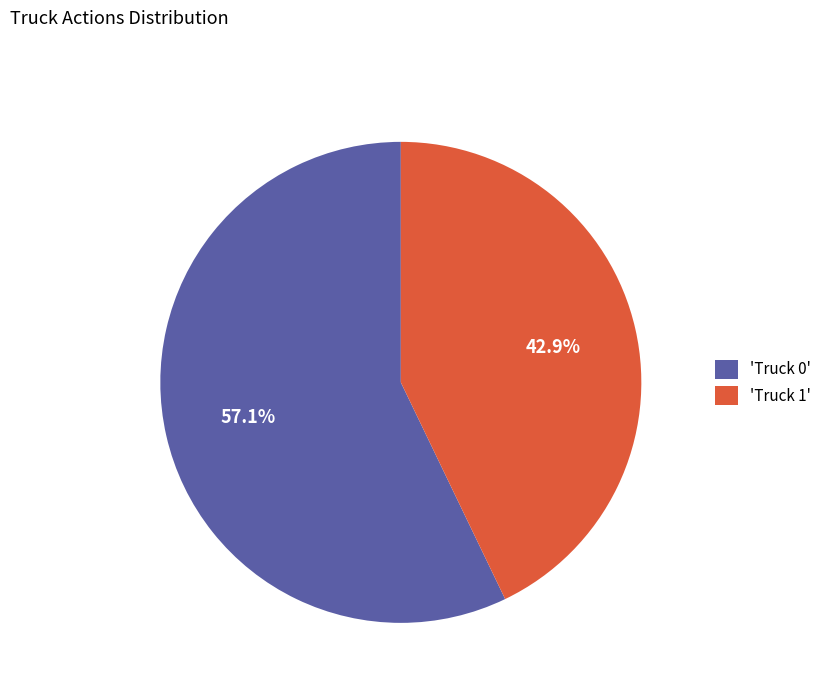

Rank the categories by value from highest to lowest.

'Truck 0', 'Truck 1'